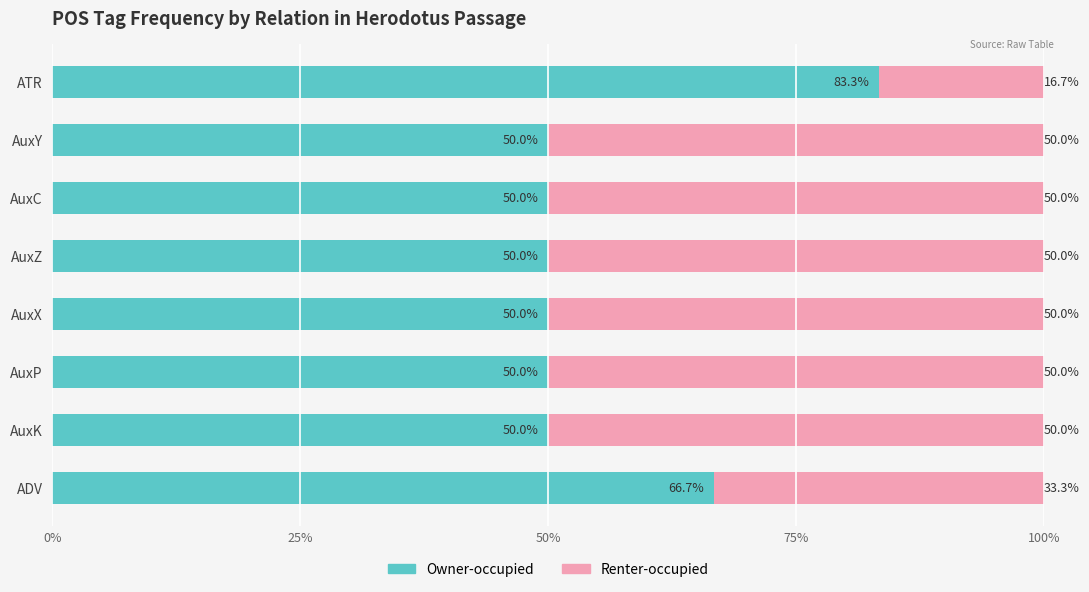

What is the approximate value of Owner-occupied at AuxX?

50.0